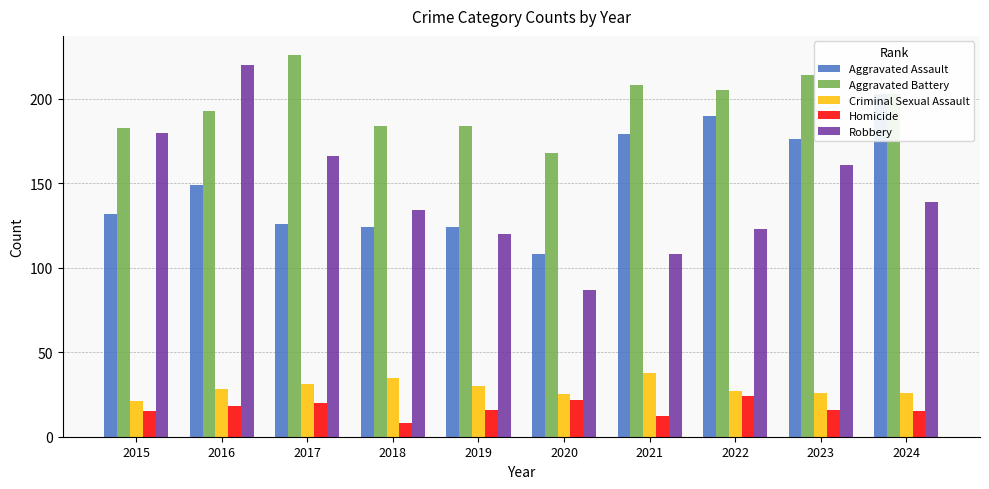

Between 2018 and 2019, which is larger?

2018